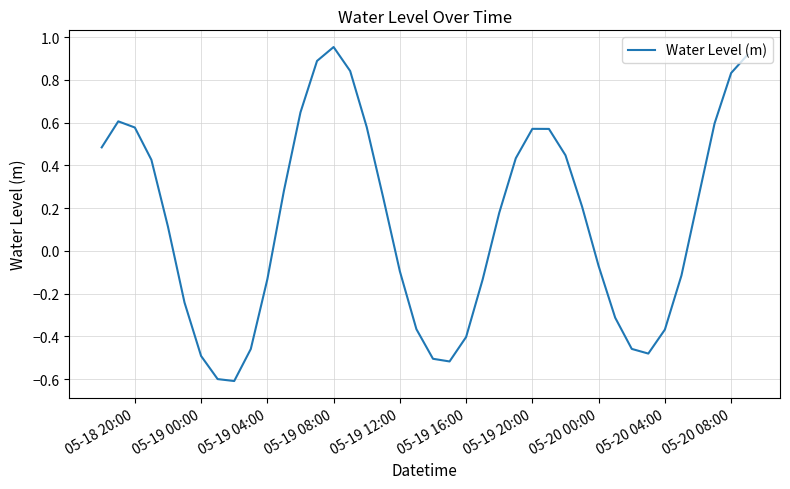

How many interior local valleys (lower than both neighbors) does the data have?

3